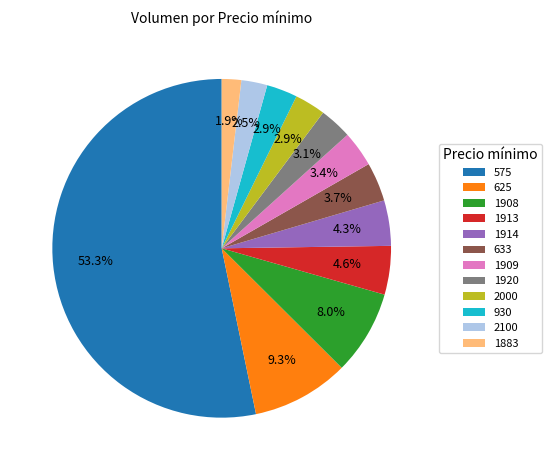

What percentage is the 2000 slice, to the nearest percent?

3%